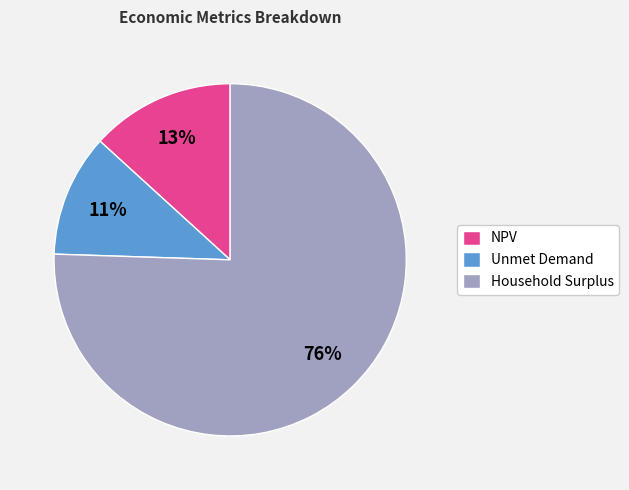

Which slice represents more than half of the pie?

Household Surplus